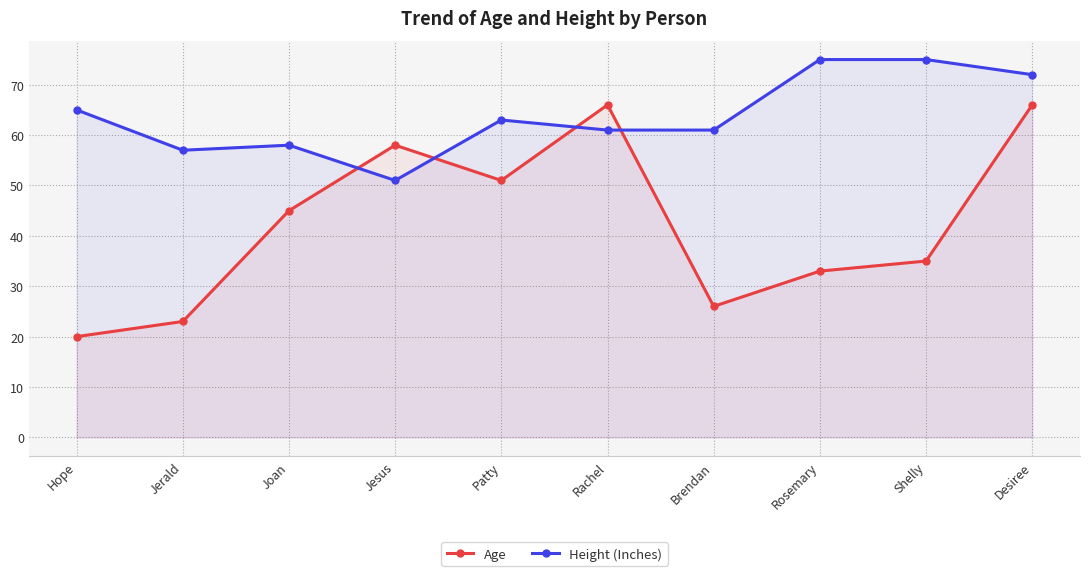

What is the difference between the Height (Inches) values at Shelly and Rachel?

14